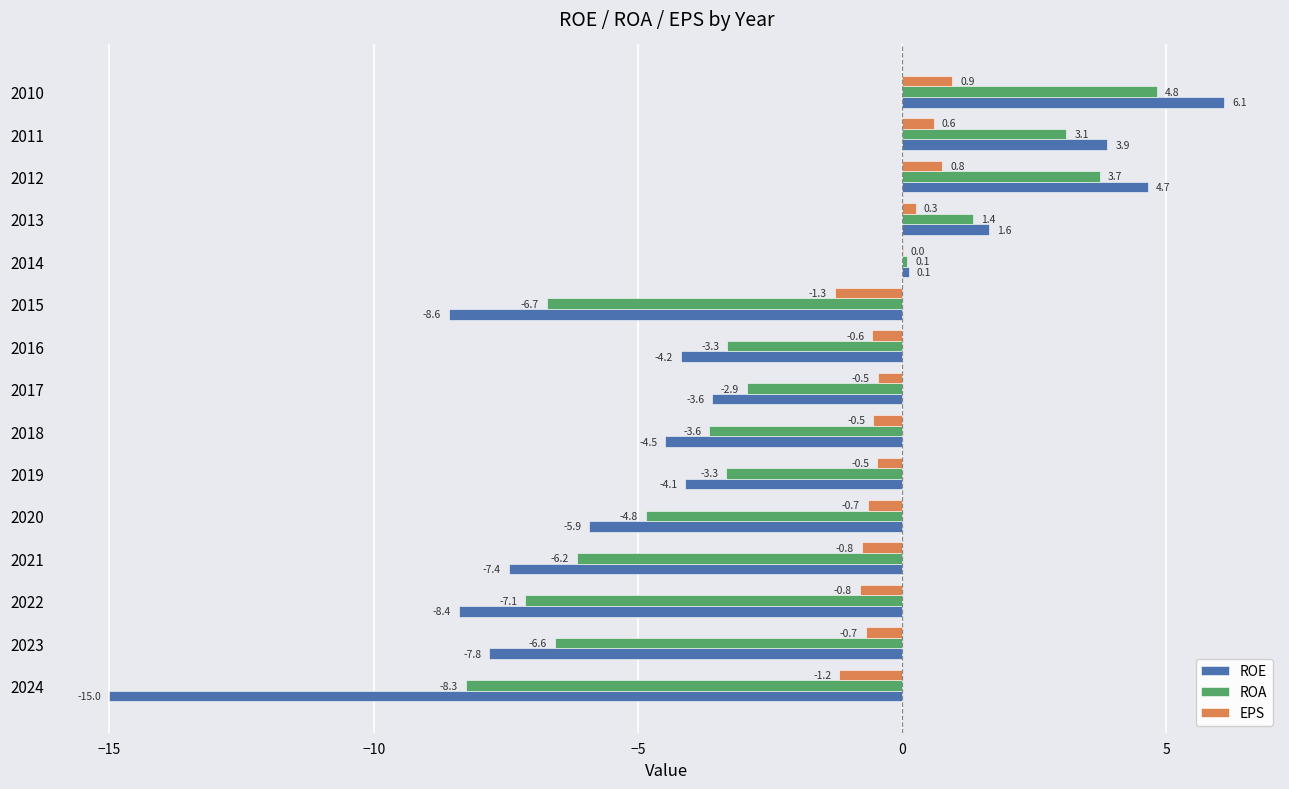

Which series has the largest total across all categories?

EPS